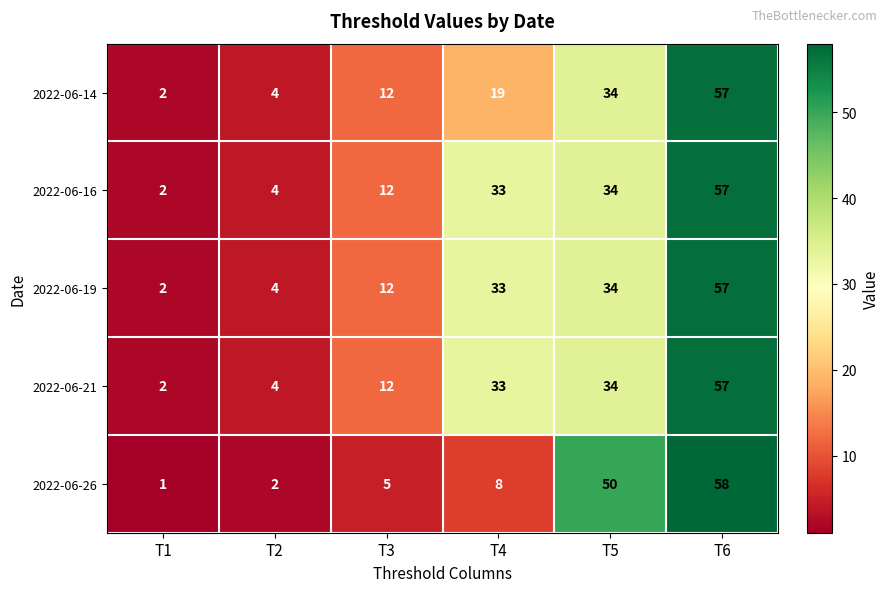

Reading right to left, list all the values displayed in this chart.

2022-06-14: T6=57	T5=34	T4=19	T3=12	T2=4	T1=2
2022-06-16: T6=57	T5=34	T4=33	T3=12	T2=4	T1=2
2022-06-19: T6=57	T5=34	T4=33	T3=12	T2=4	T1=2
2022-06-21: T6=57	T5=34	T4=33	T3=12	T2=4	T1=2
2022-06-26: T6=58	T5=50	T4=8	T3=5	T2=2	T1=1